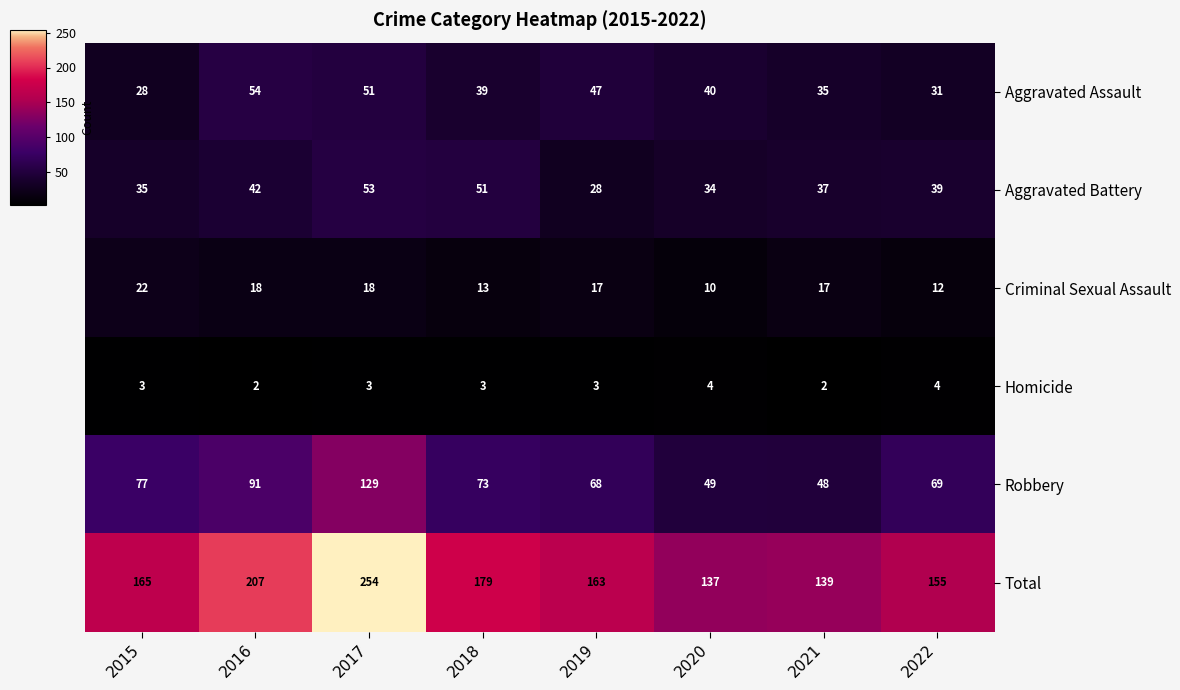

What is the difference between the maximum and minimum values in the Aggravated Assault series?

26